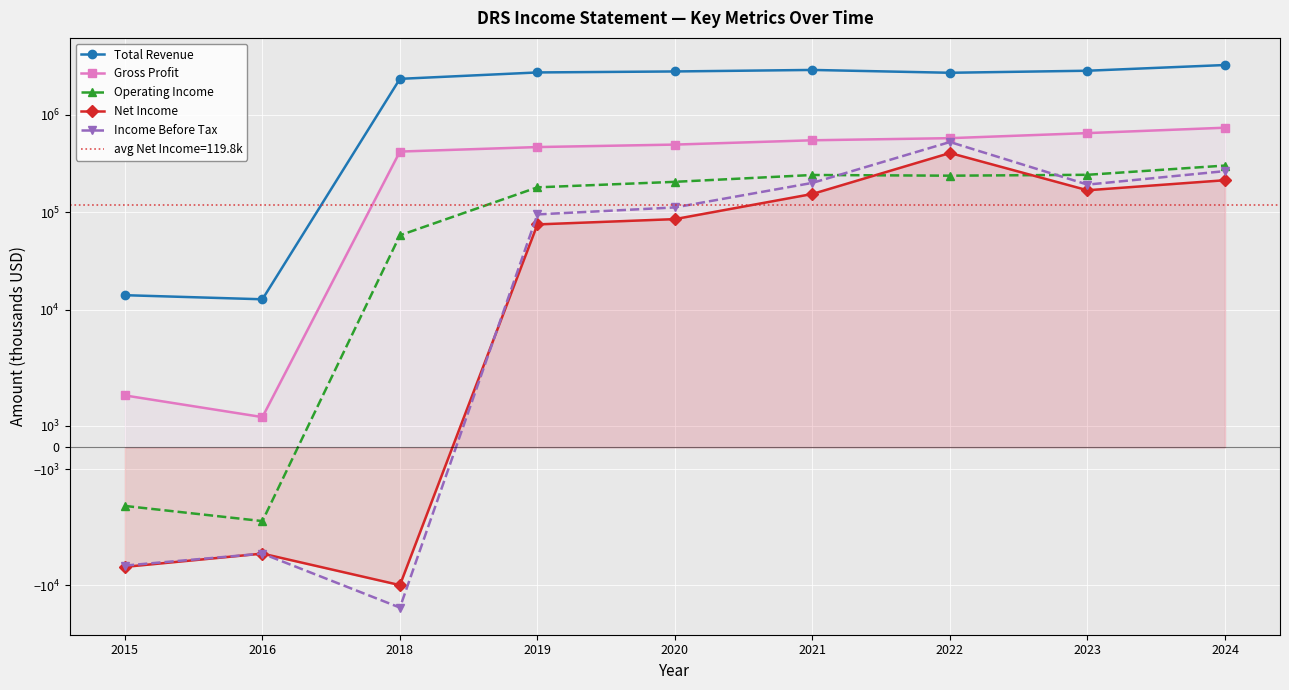

What is the average value of the Gross Profit series?

432089